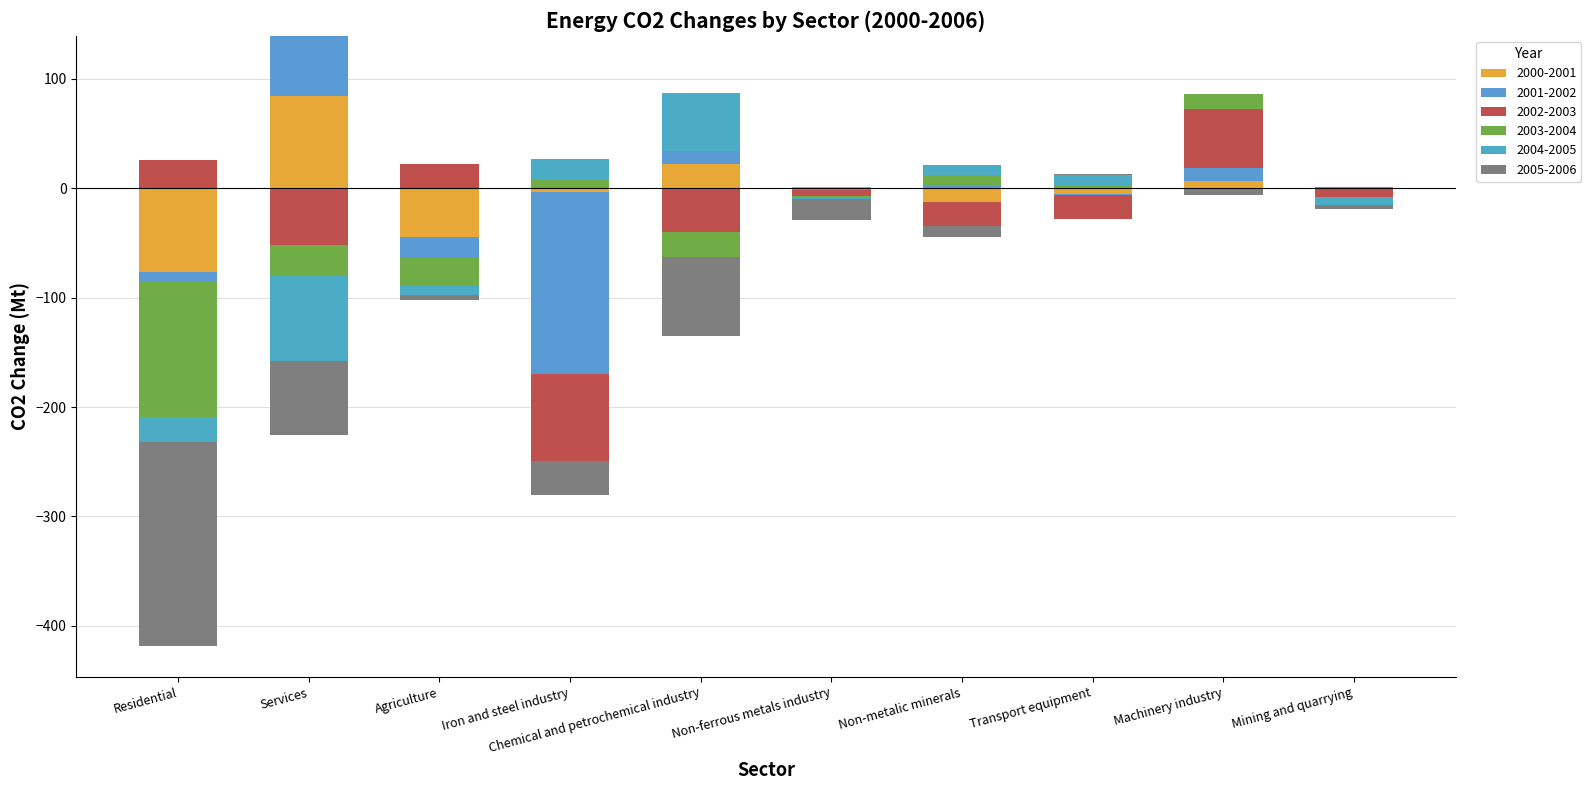

At Iron and steel industry, list the series in order from largest to smallest.

2004-2005, 2003-2004, 2000-2001, 2005-2006, 2002-2003, 2001-2002